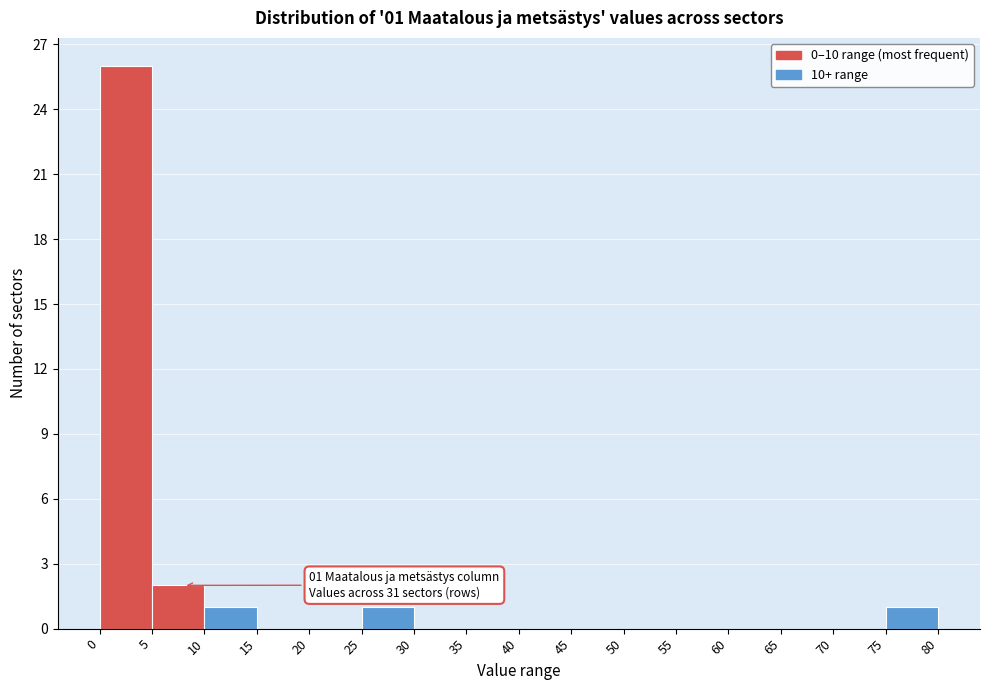

Which range on the x-axis has the tallest bar?

0 to 5